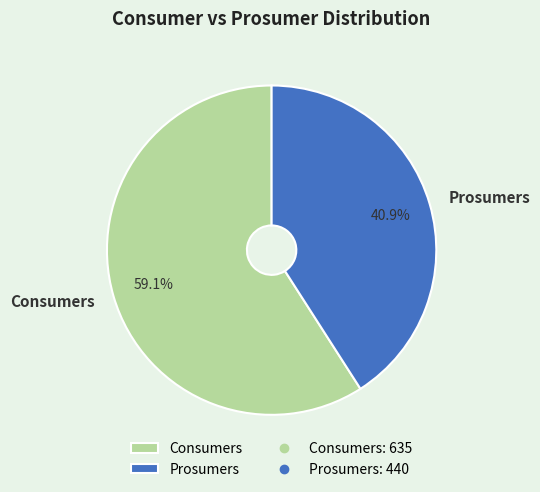

Which category accounts for the majority?

Consumers